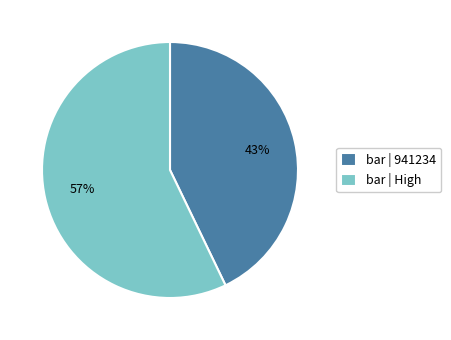

Is there any slice that represents more than half of the pie?

Yes